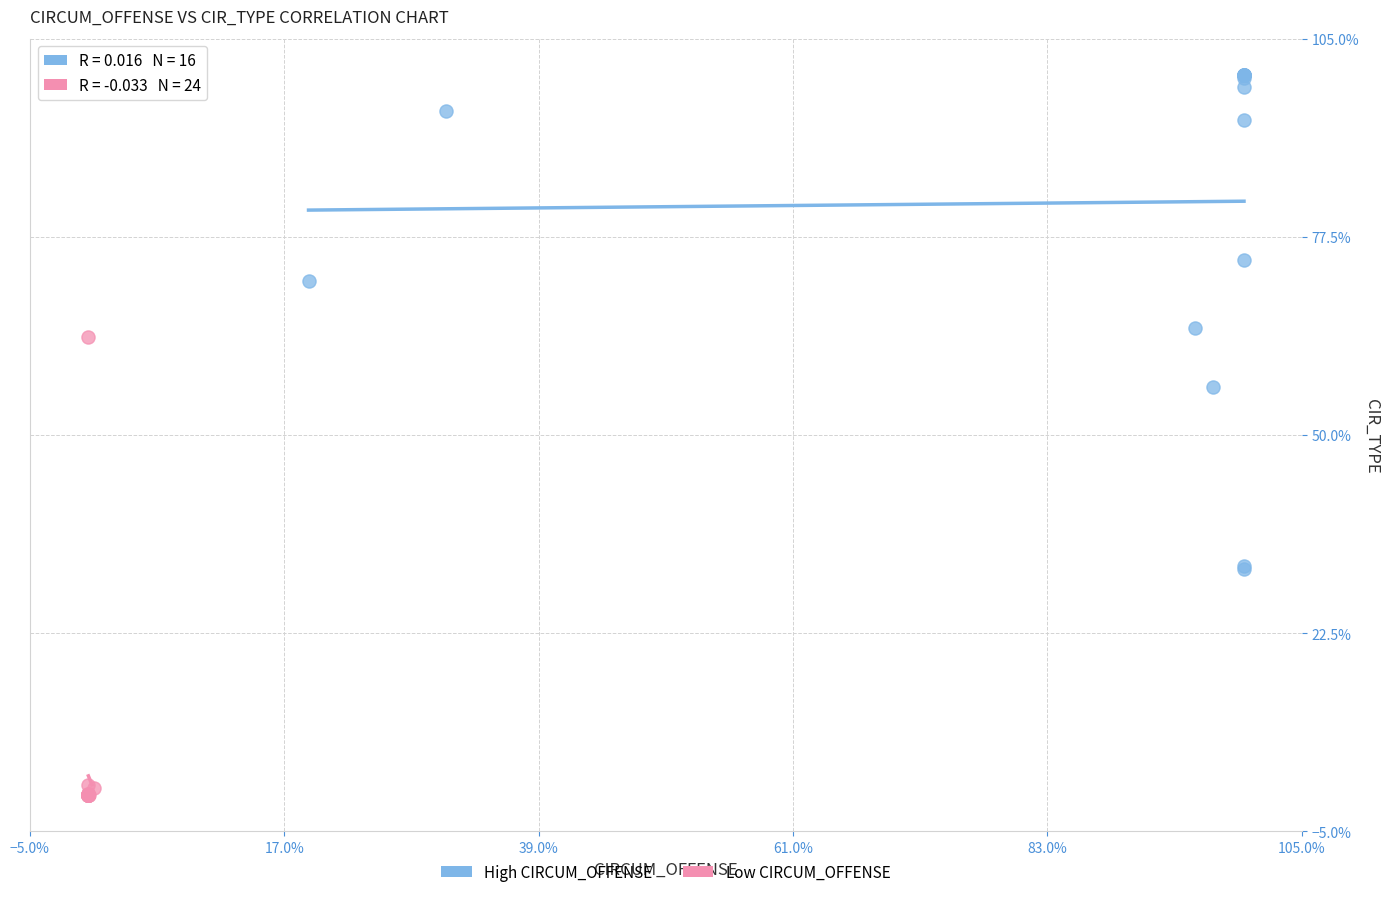

What are all the series names shown in the legend?

High CIRCUM_OFFENSE, Low CIRCUM_OFFENSE